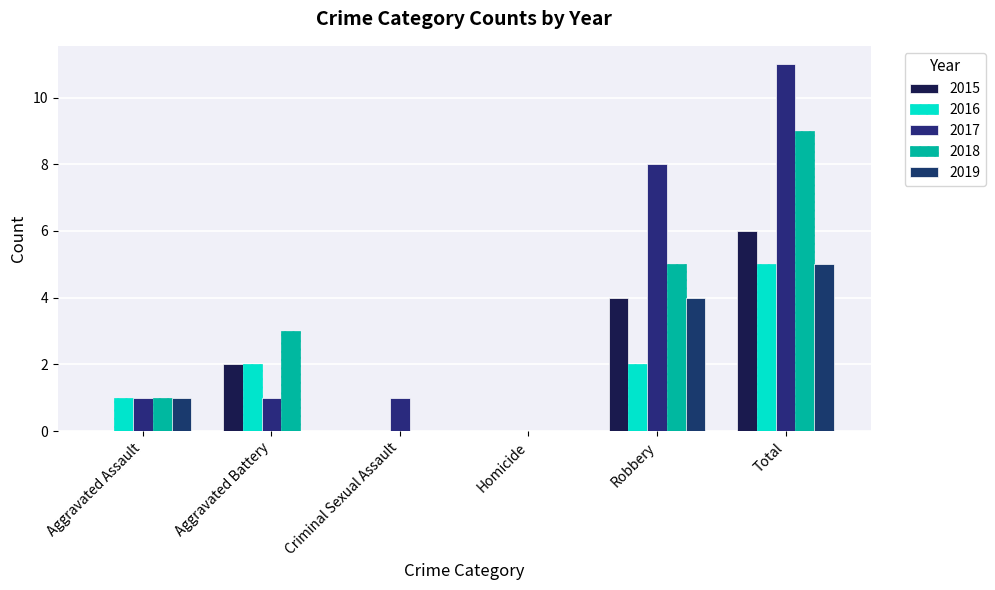

Which category has the lowest value in the 2015 series?

Aggravated Assault